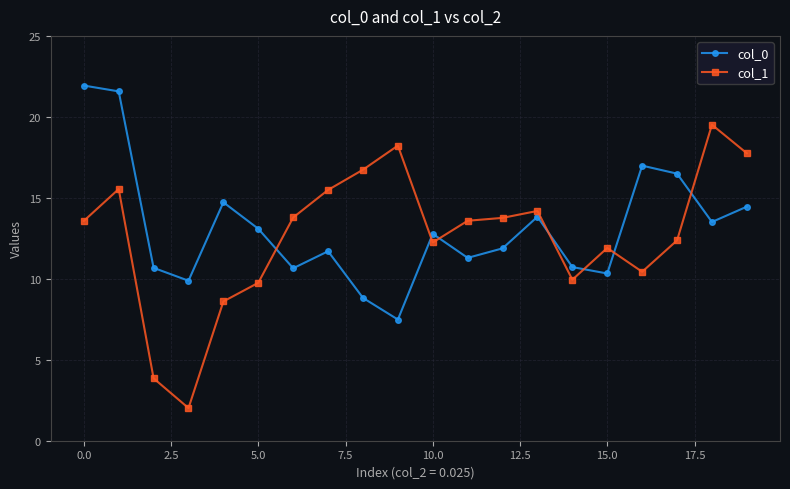

Which series has the widest spread of values?

col_1